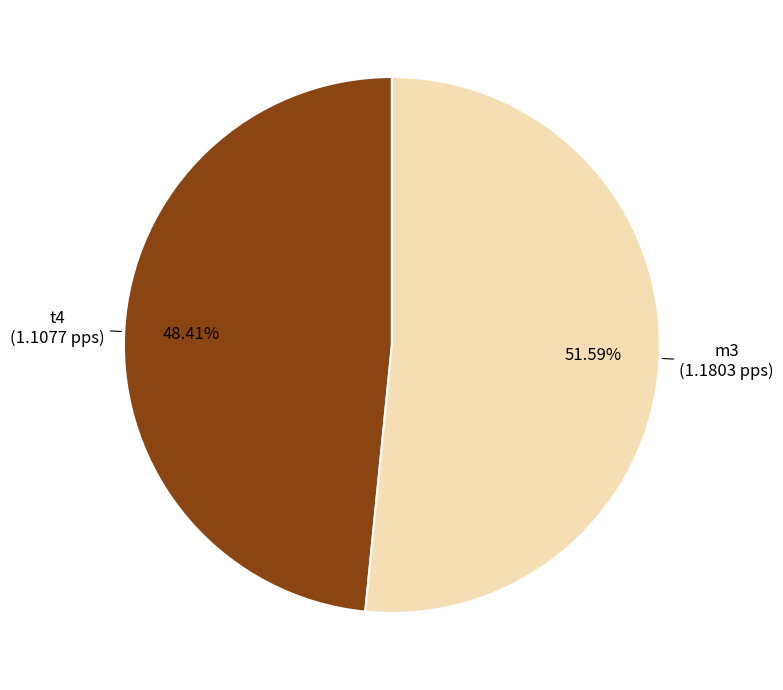

Does any single category account for the majority?

Yes